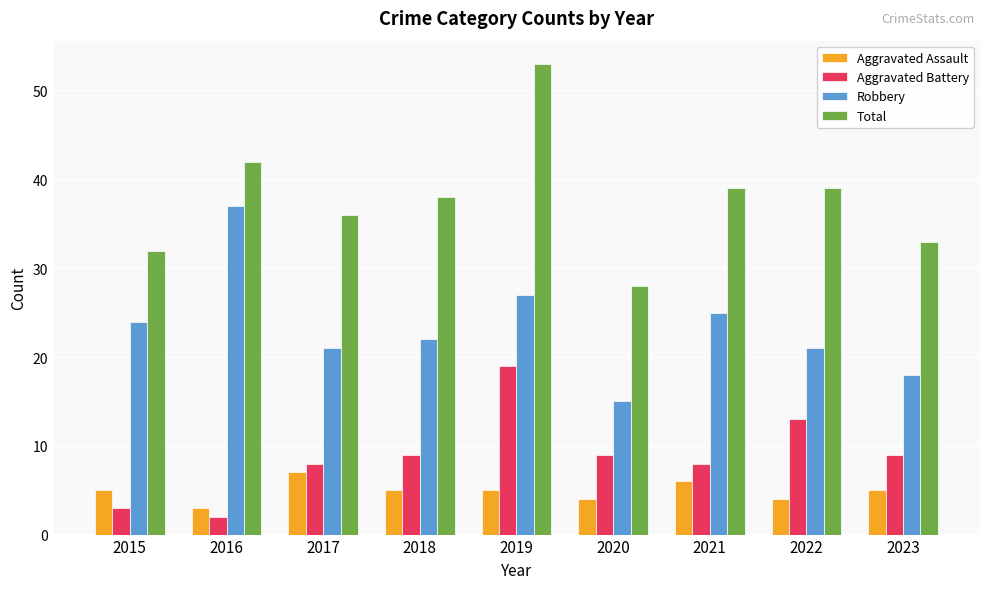

Rank the series at 2015 from lowest to highest value.

Aggravated Battery, Aggravated Assault, Robbery, Total